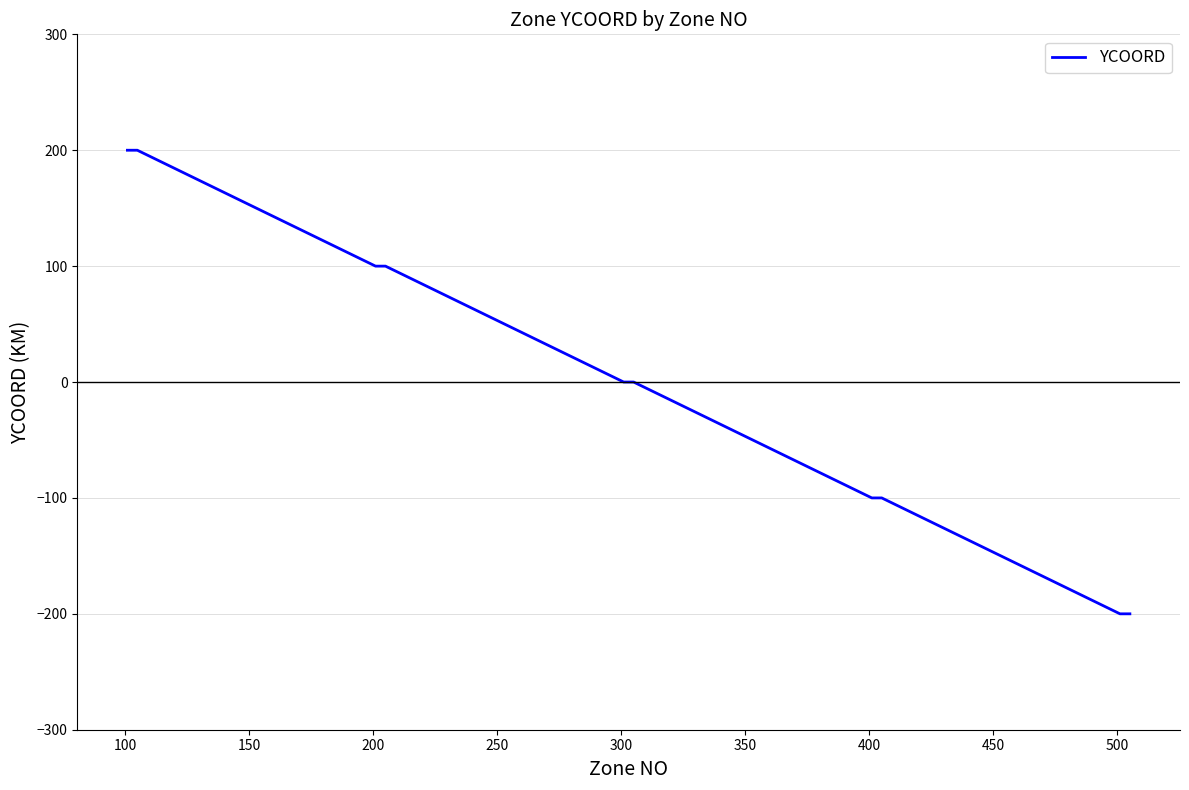

What is the difference between the maximum and minimum values?

400